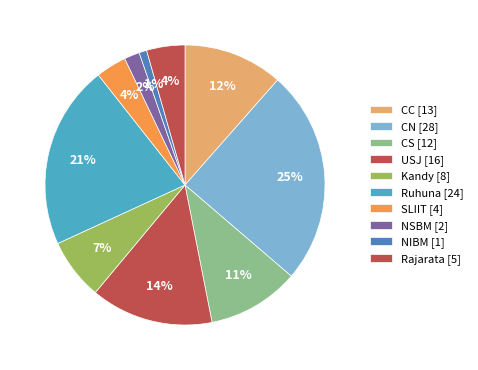

Count the number of slices in the pie.

10